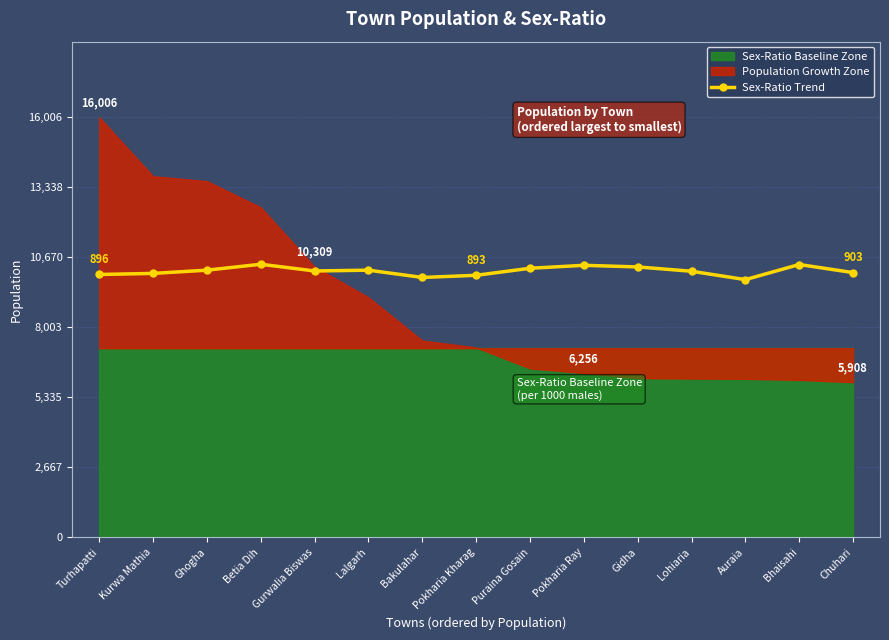

Read the Sex-Ratio Trend value at Chuhari.

10085.2